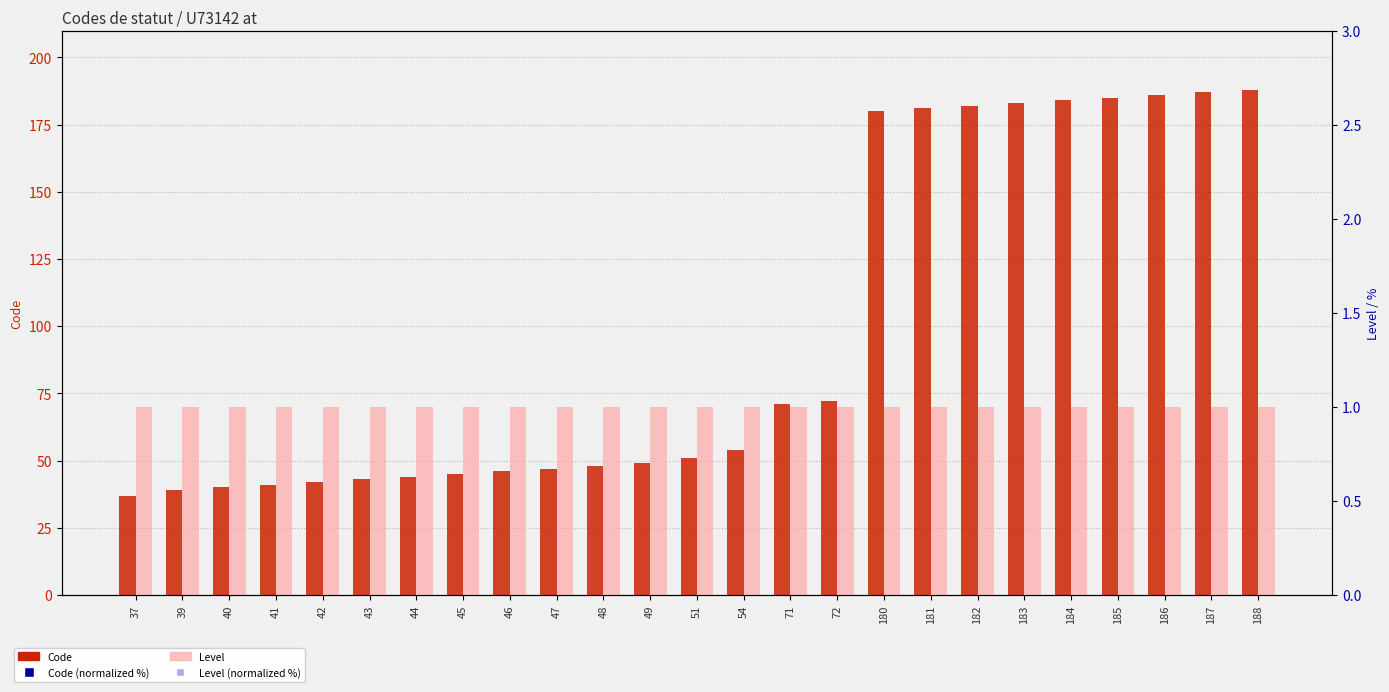

What is the total value across all series at 43?

166.9